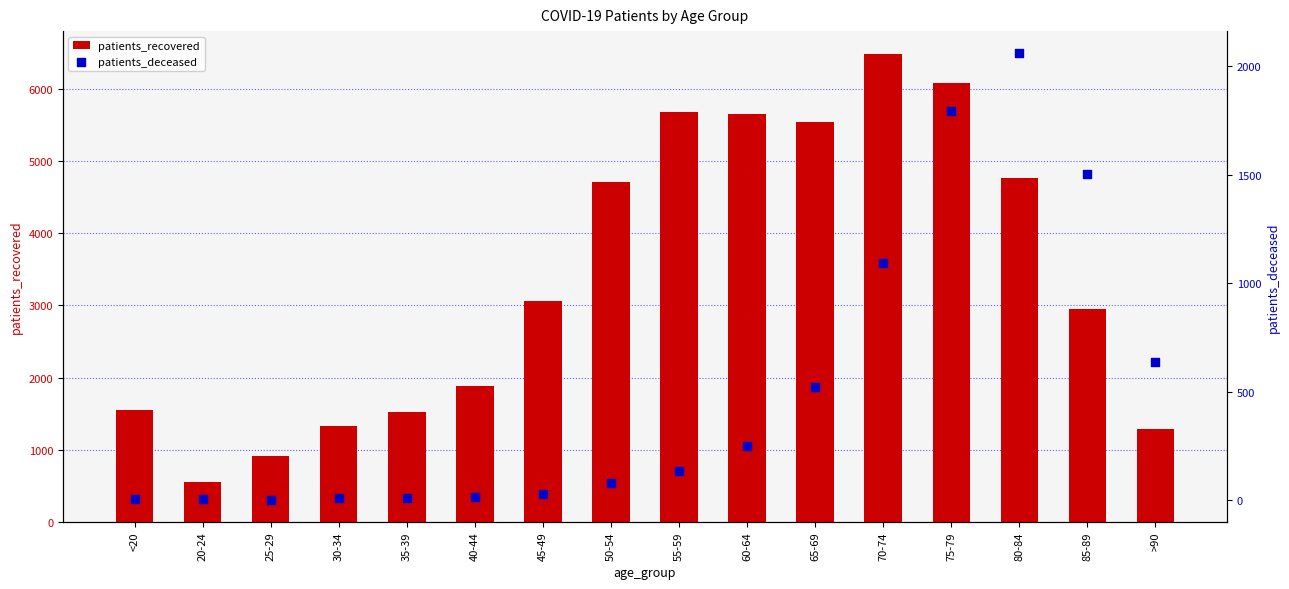

Which series has the widest spread of Y values?

patients_recovered